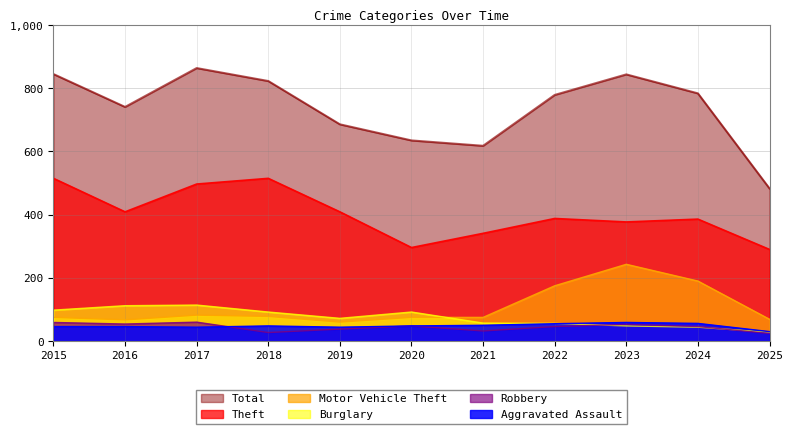

Which series has the largest total across all categories?

Total